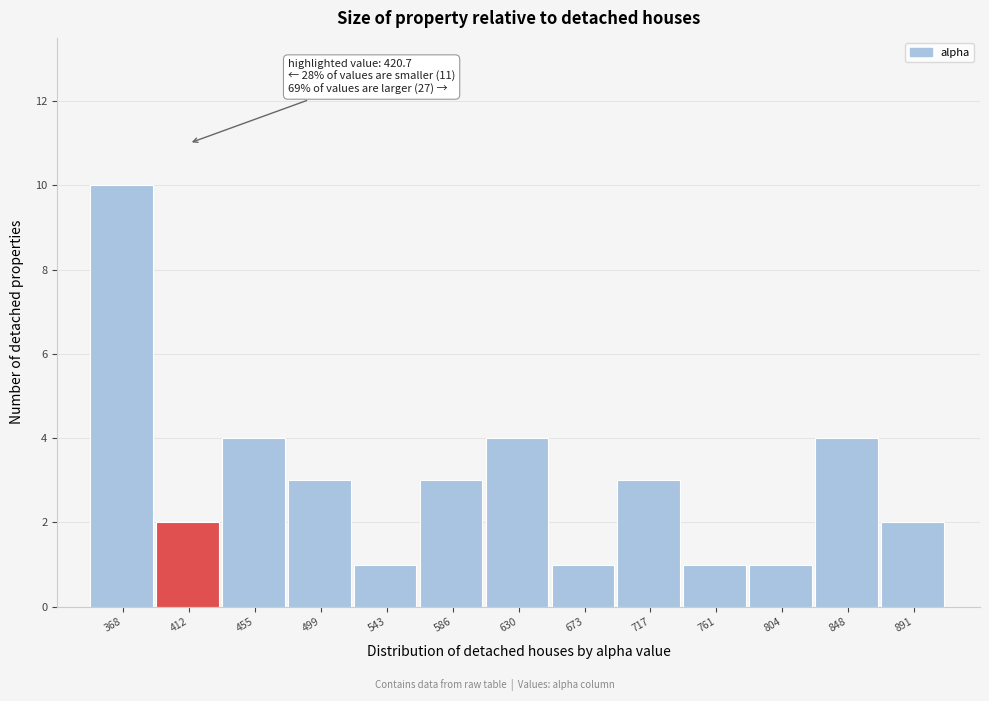

Reading left to right, extract all data points from this chart.

10	2	4	3	1	3	4	1	3	1	1	4	2